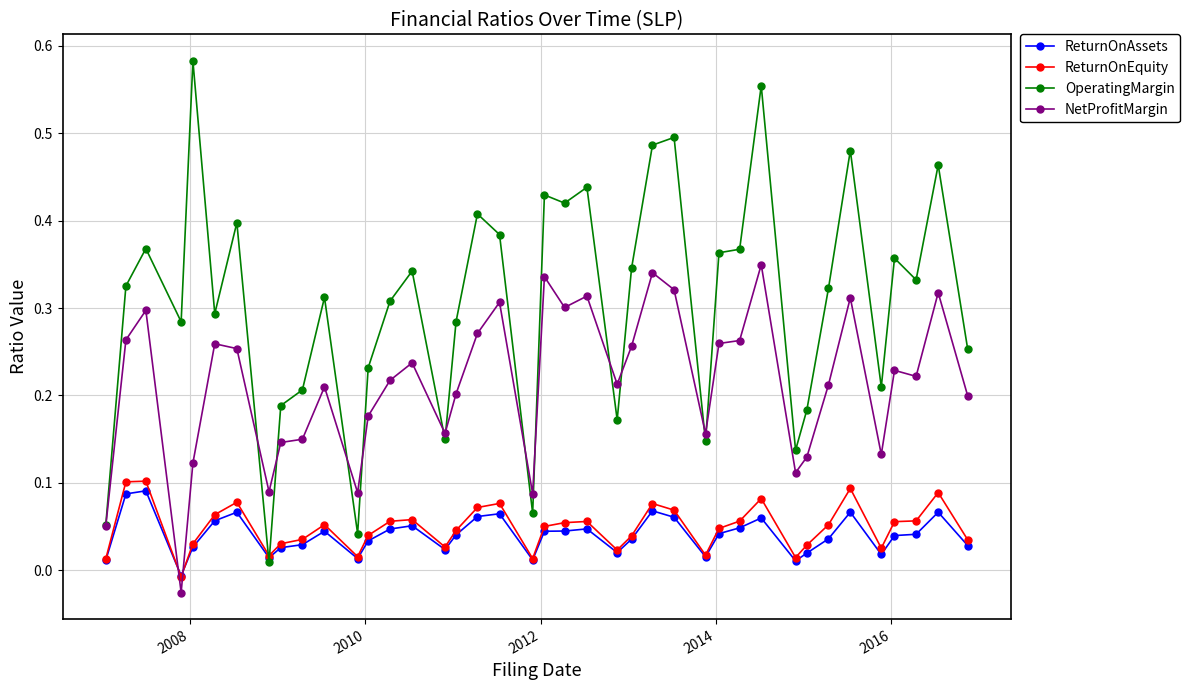

What are all the series names shown in the legend?

ReturnOnAssets, ReturnOnEquity, OperatingMargin, NetProfitMargin